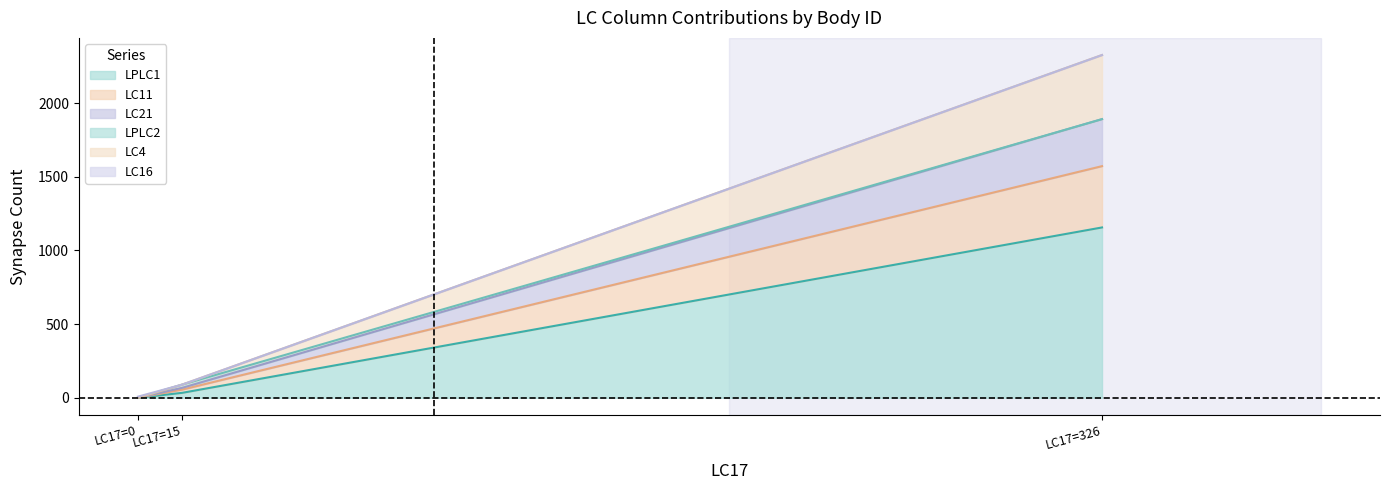

At which category is the sum across all series the highest?

LC17=326